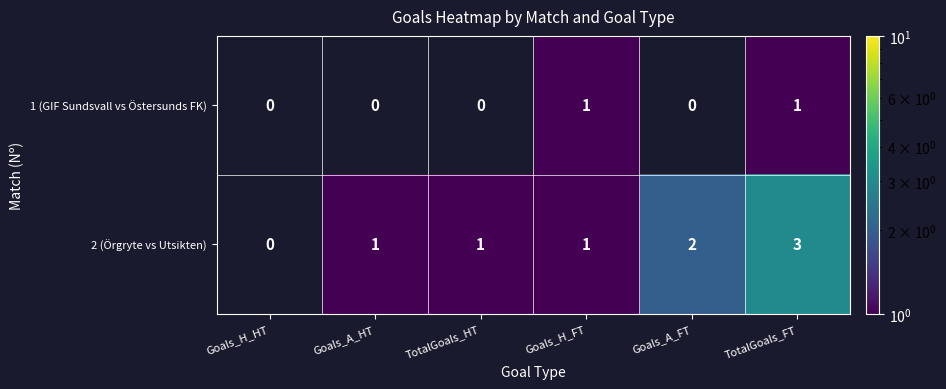

Rank the series at TotalGoals_FT from highest to lowest value.

2 (Örgryte vs Utsikten), 1 (GIF Sundsvall vs Östersunds FK)